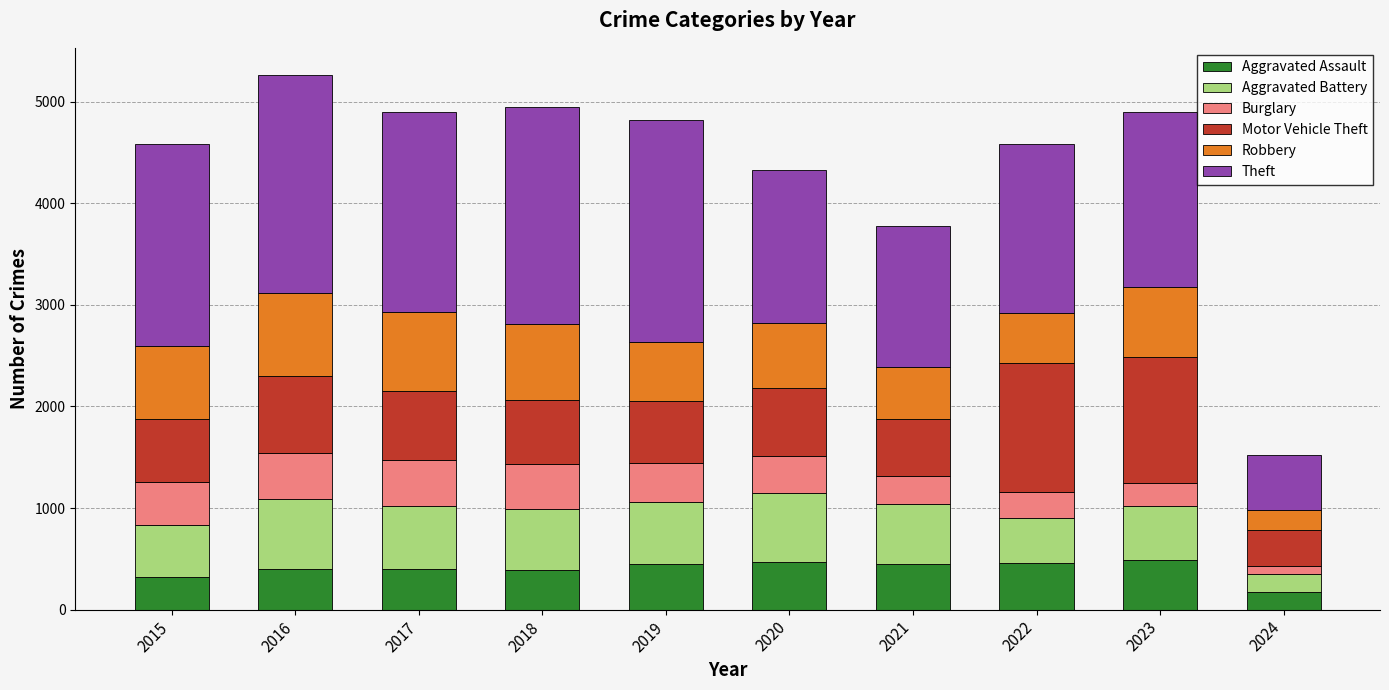

Are the bars horizontal?

No